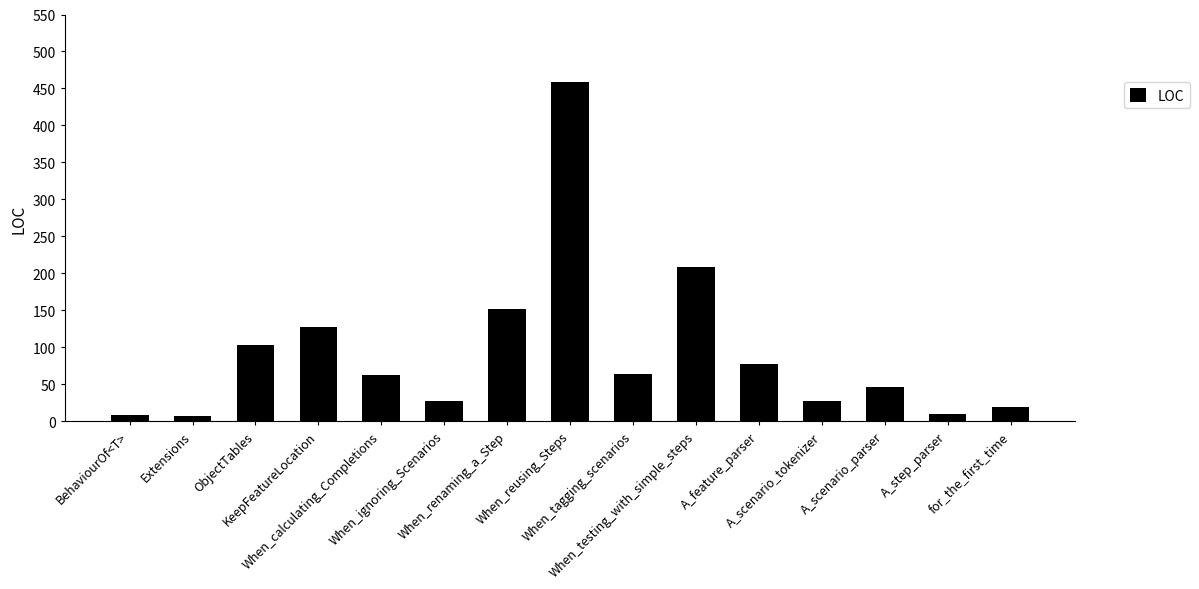

What is the maximum value shown in the chart?

459